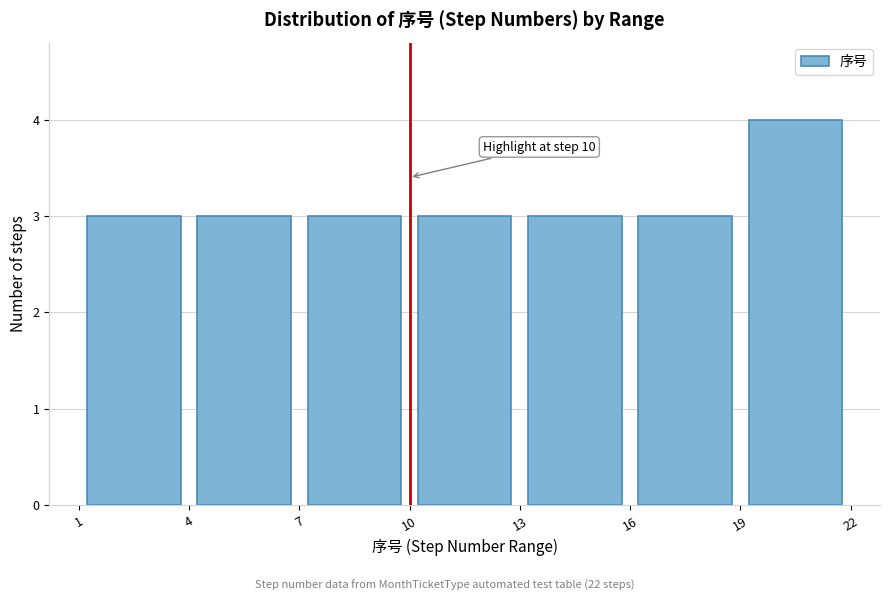

Which range on the x-axis has the tallest bar?

19 to 22